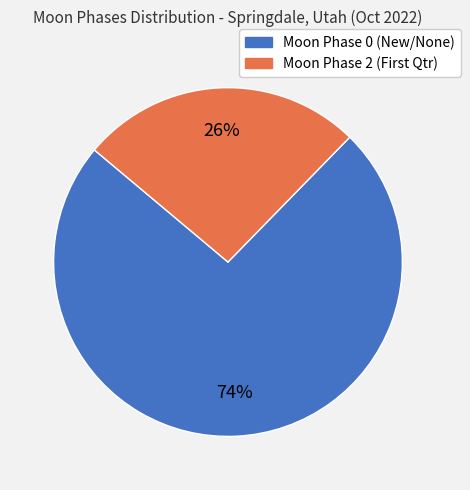

Does any single category account for the majority?

Yes